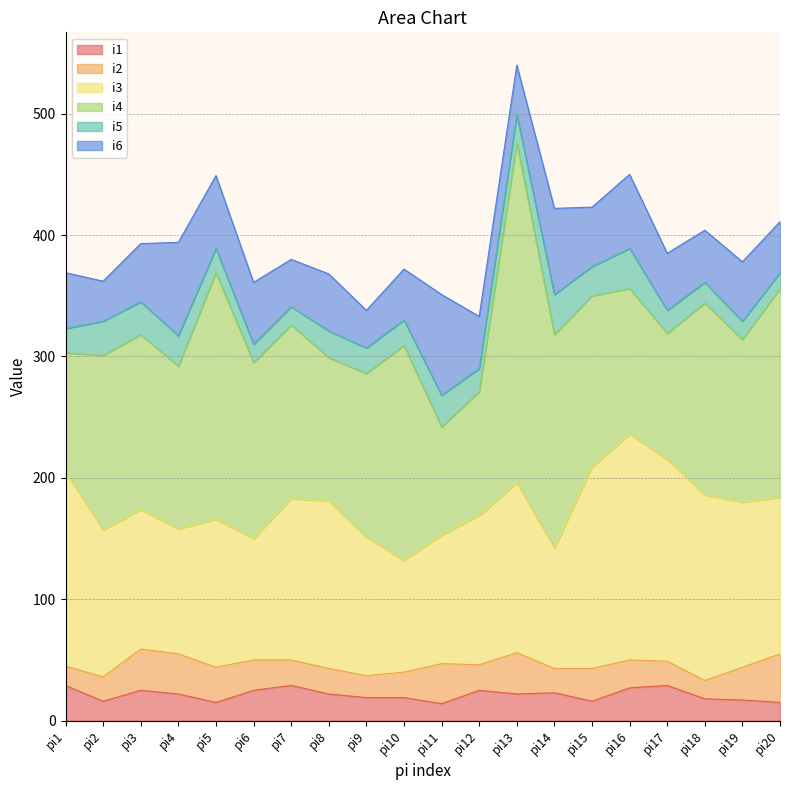

What is the value of the i3 point at the 5th from the left?

122